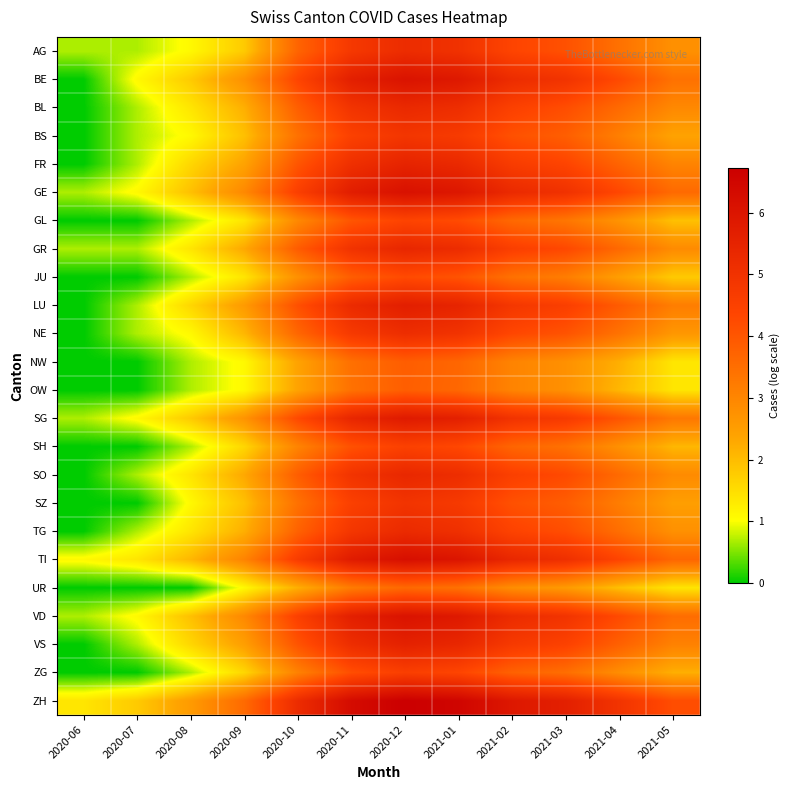

At which category is the sum across all series the highest?

2020-12